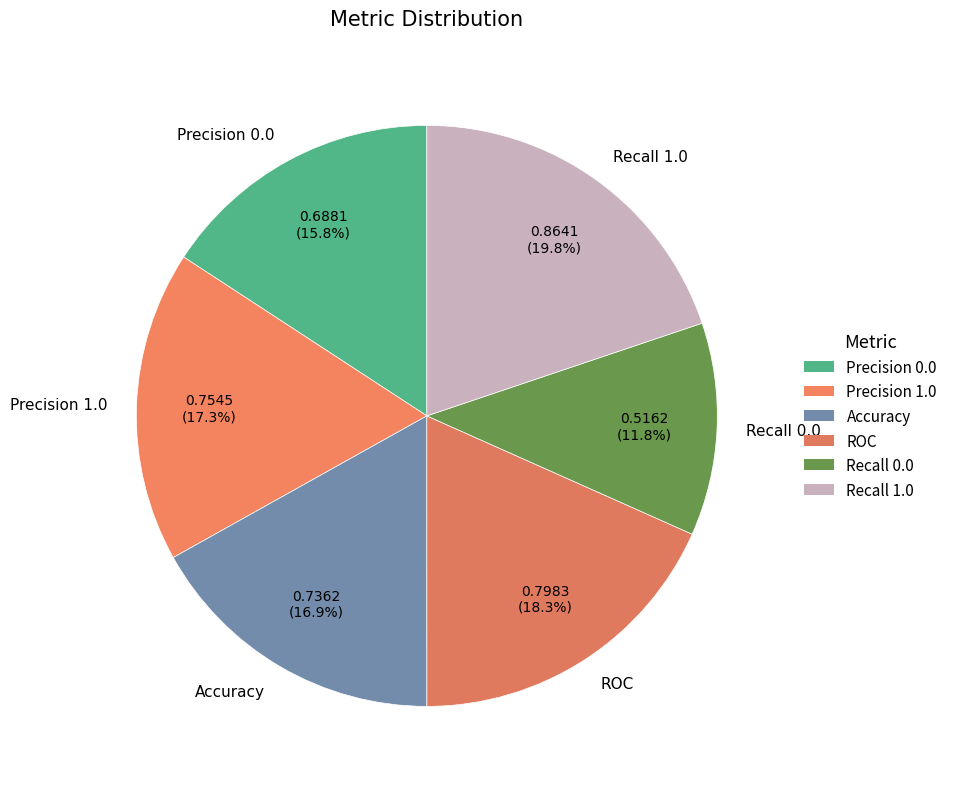

To the nearest percent, what is the average slice percentage?

17%